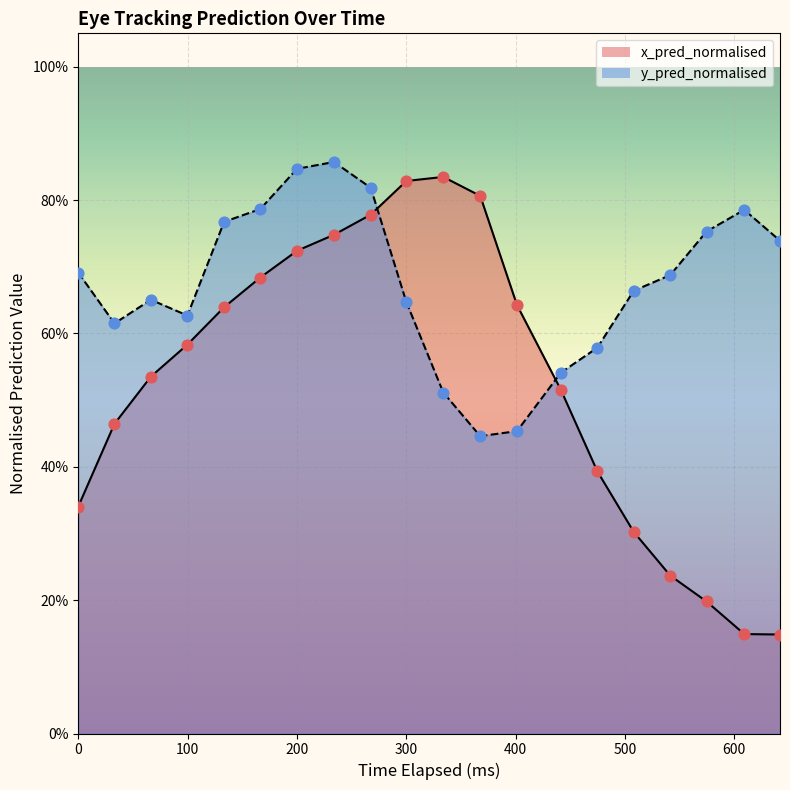

Which series has the largest Y range (max minus min)?

x_pred_normalised